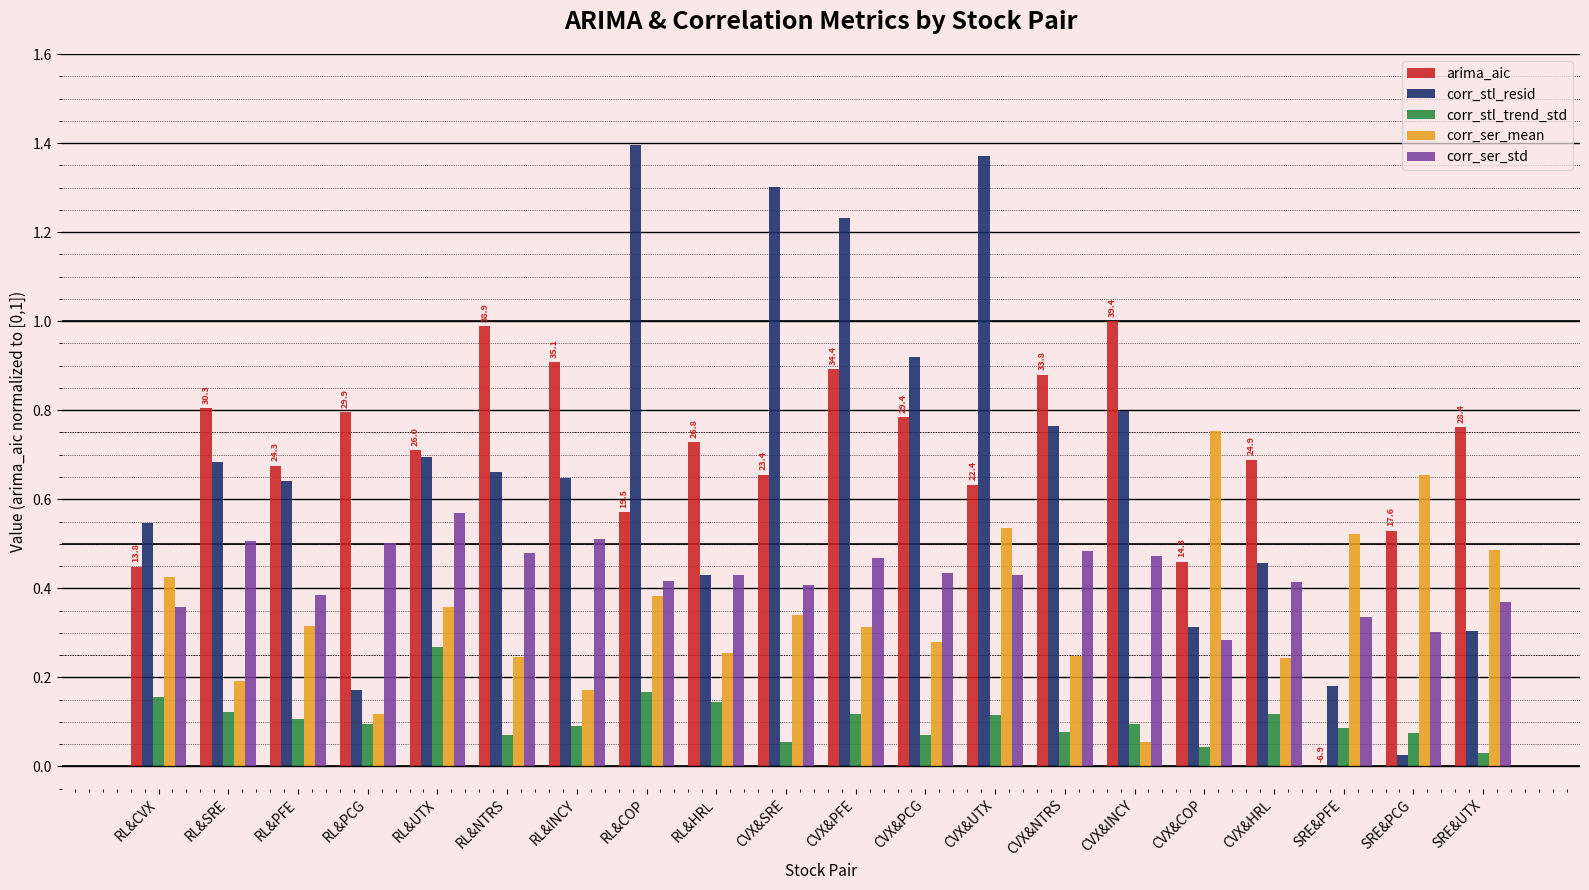

Between RL&NTRS and SRE&PFE, which series saw the biggest shift?

arima_aic